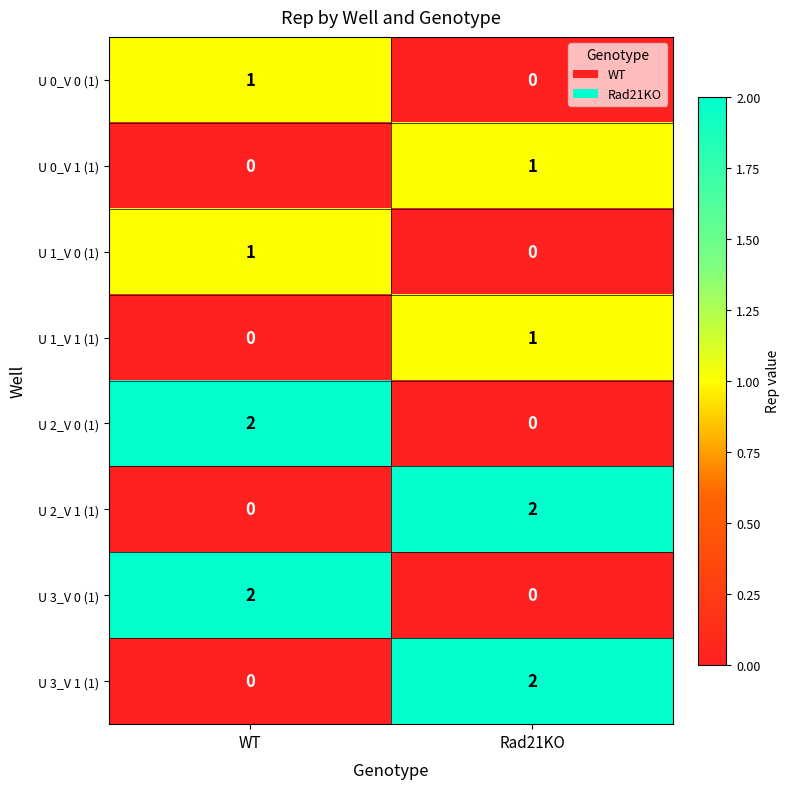

Reading left to right, extract all data points from this chart.

U 0_V 0 (1): 1	0
U 0_V 1 (1): 0	1
U 1_V 0 (1): 1	0
U 1_V 1 (1): 0	1
U 2_V 0 (1): 2	0
U 2_V 1 (1): 0	2
U 3_V 0 (1): 2	0
U 3_V 1 (1): 0	2